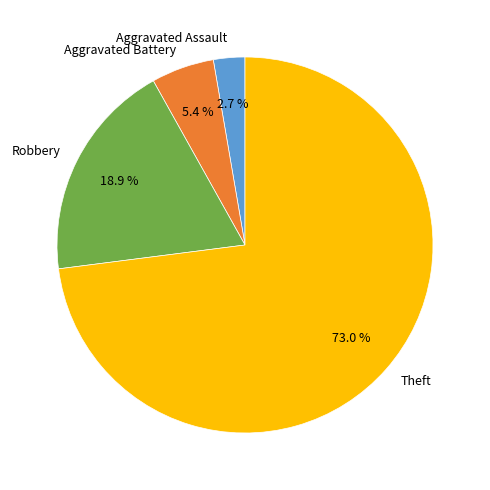

Approximately how many times larger is the value at Theft compared to Aggravated Assault?

27.0